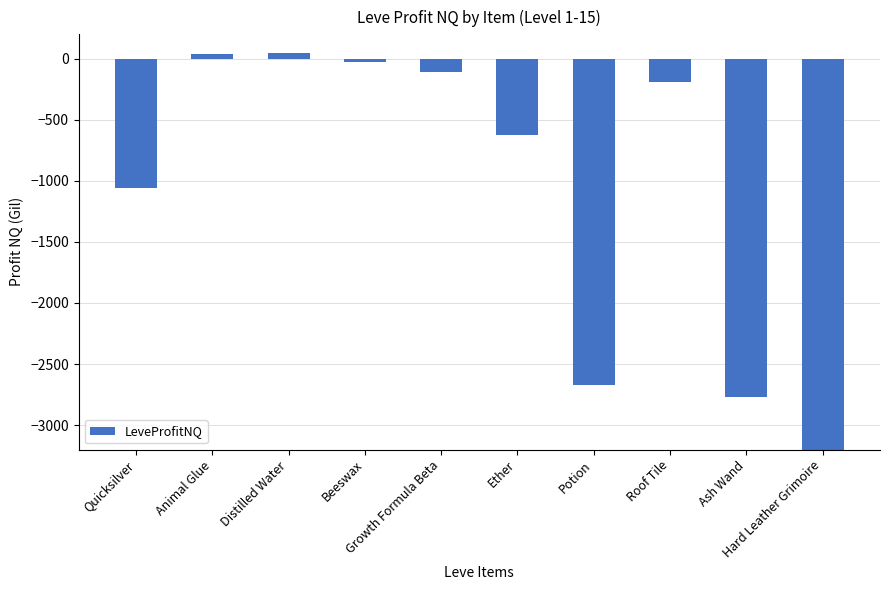

What is the maximum value shown in the chart?

47.9